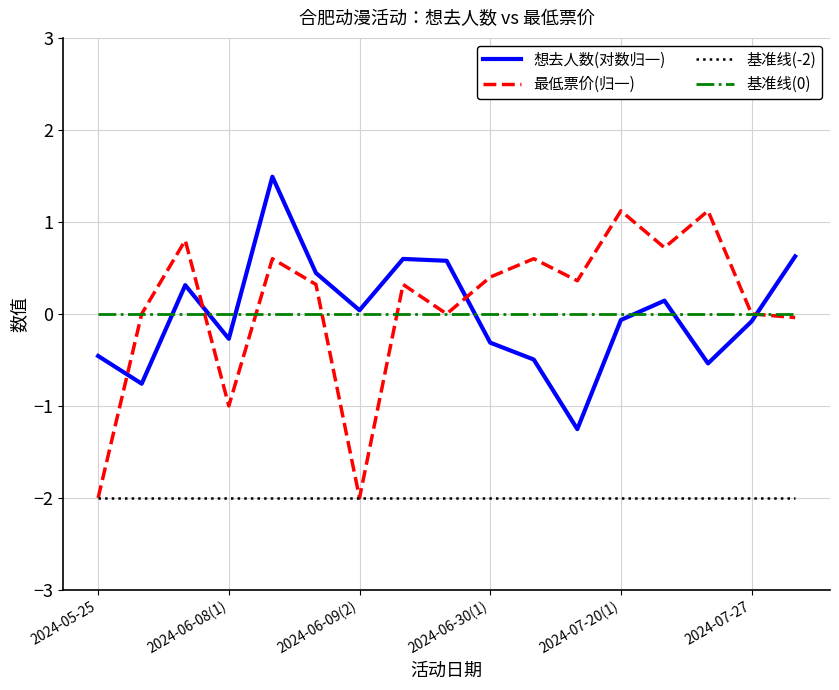

What is the minimum value shown in the chart?

-2.0